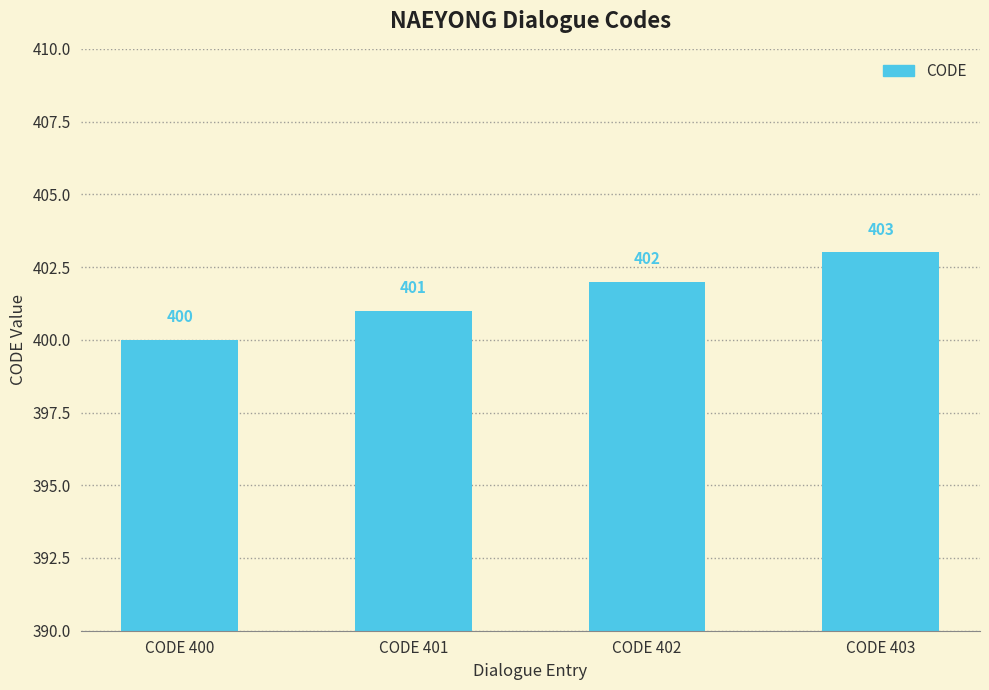

What is the maximum value shown in the chart?

403